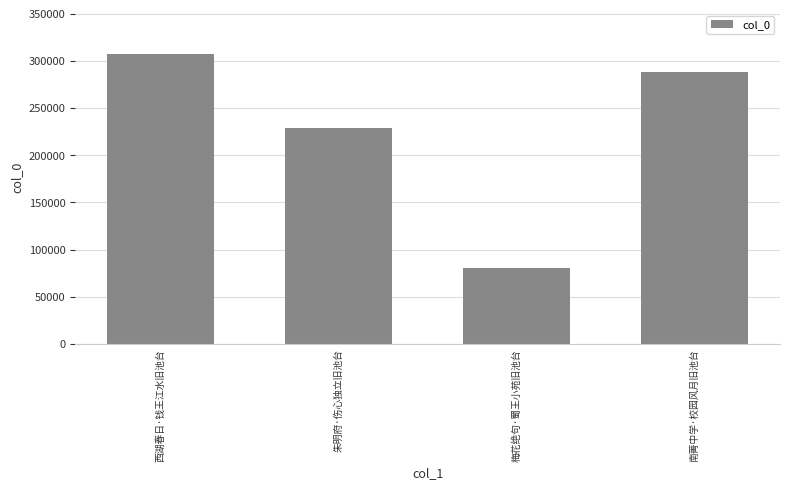

What is the difference between the maximum and minimum values?

227486